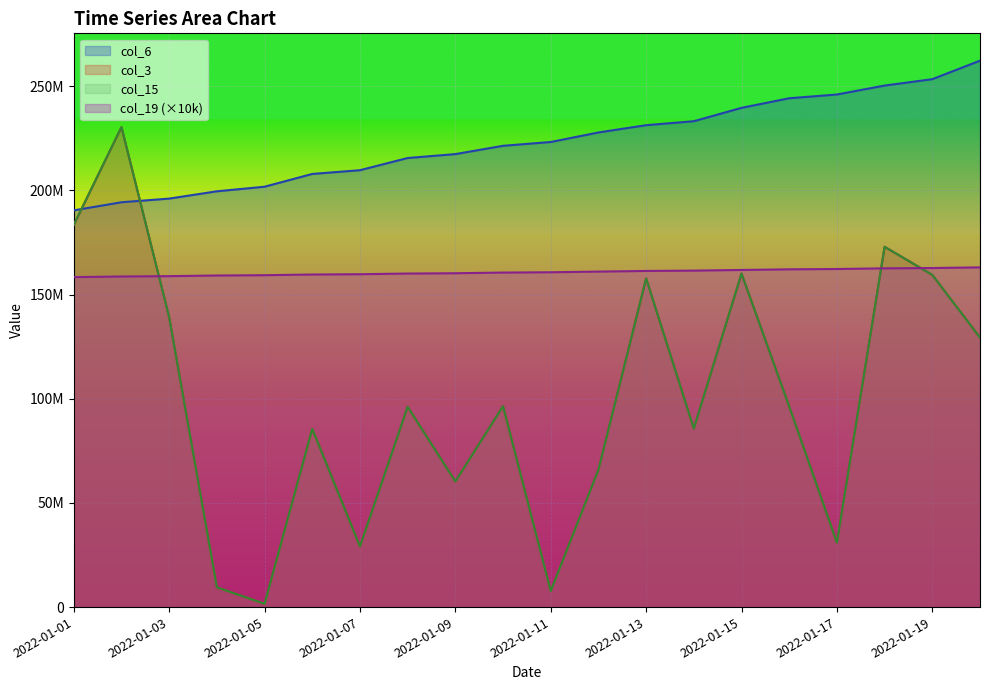

How many values in the col_15 series exceed 96302456?

9